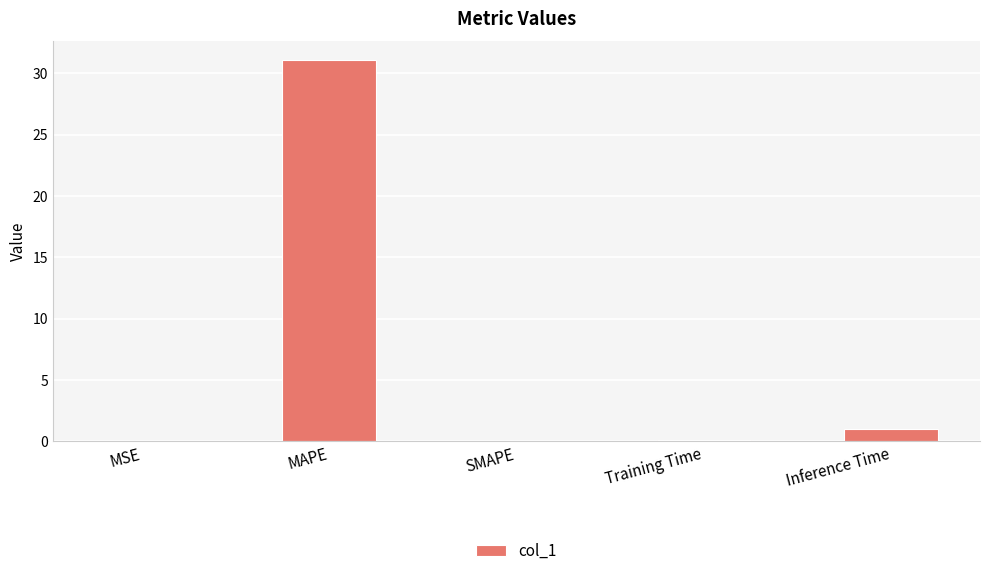

What is the greatest value displayed?

31.0